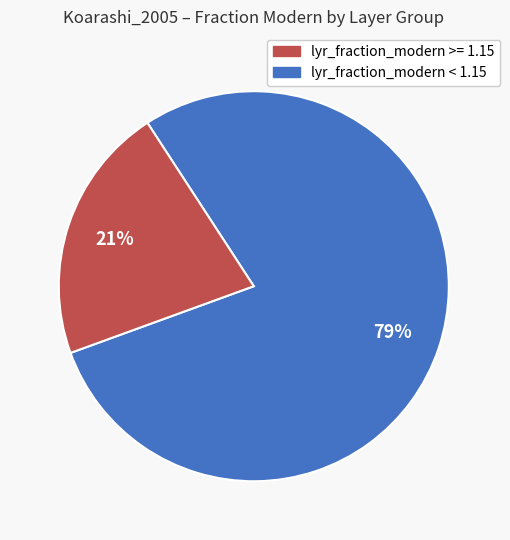

Does any single category account for the majority?

Yes